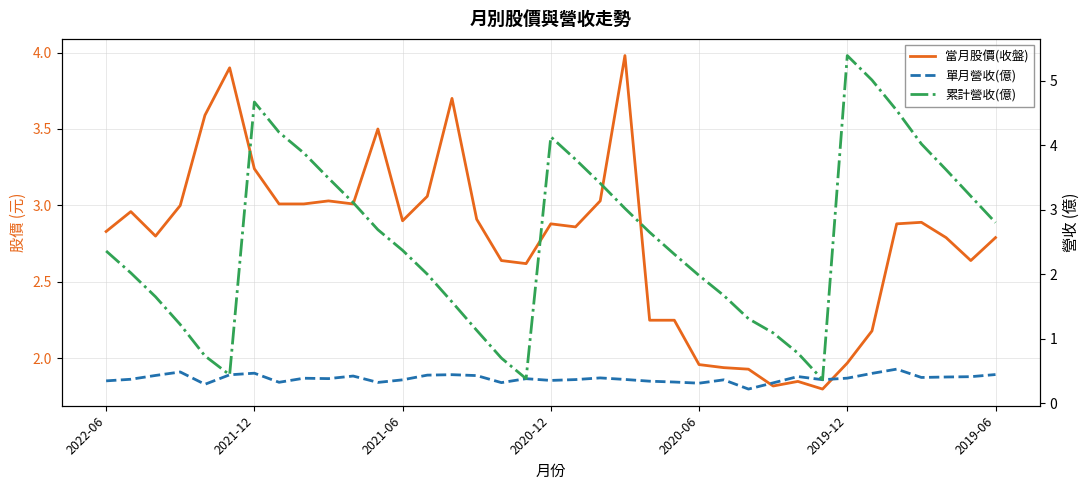

The 當月股價(收盤) series shows 2.8 at 2022-06. True or false?

True